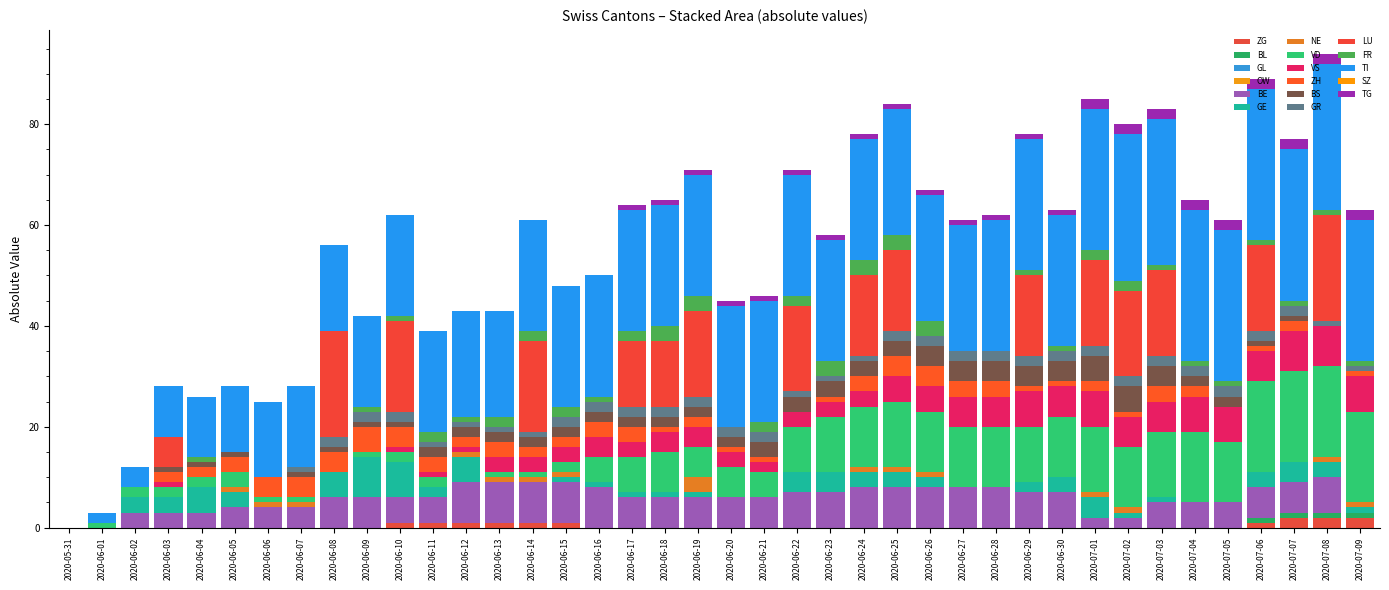

How many series are shown in this chart?

14